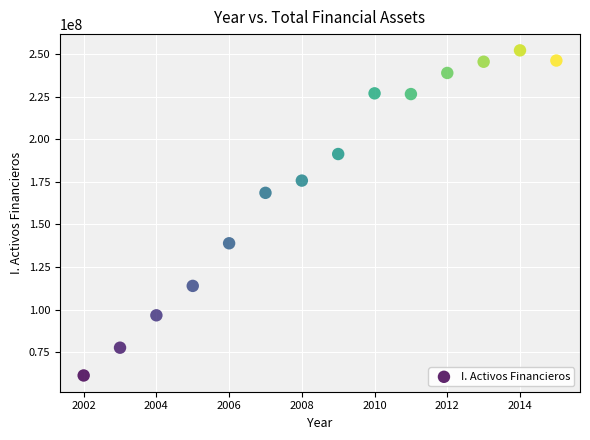

What Y value in the scatter plot is closest to 156749156?

168526538